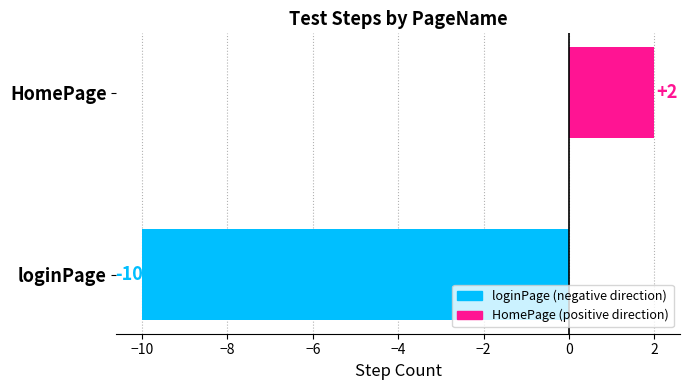

True or false: the data shows 1 at HomePage.

False